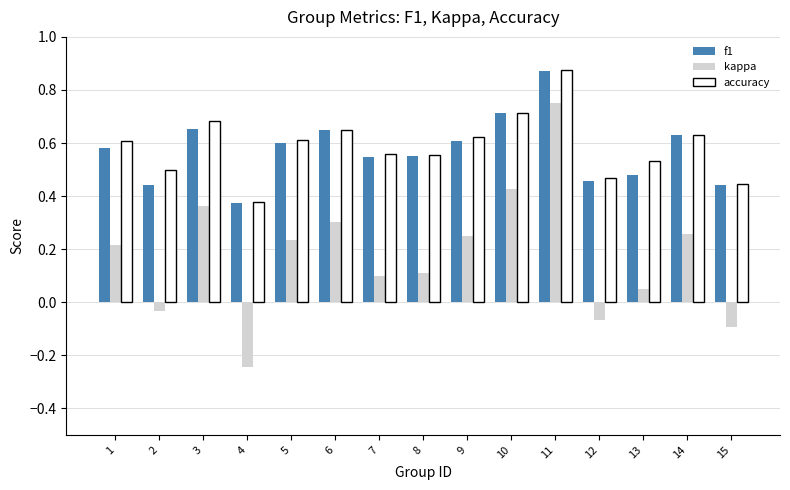

Which category has the highest value across all series?

11